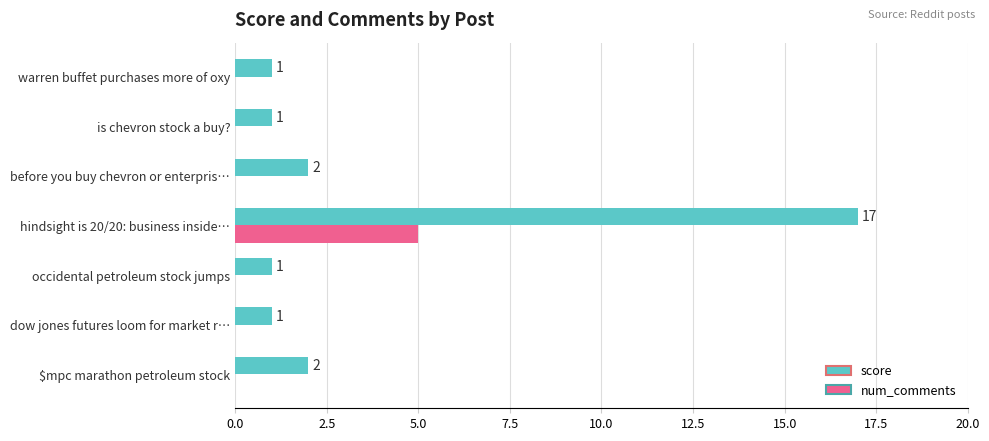

What are all the series names shown in the legend?

score, num_comments